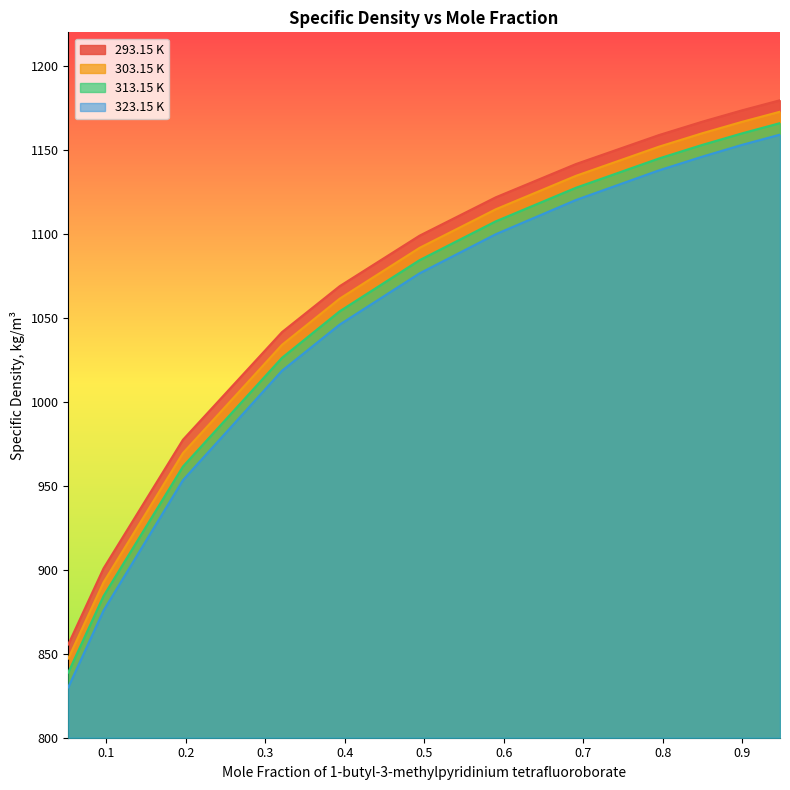

List the labels in order of 303.15 K value, largest first.

0.9477, 0.8992, 0.85, 0.7952, 0.691, 0.59, 0.4941, 0.3936, 0.321, 0.1964, 0.0964, 0.0521